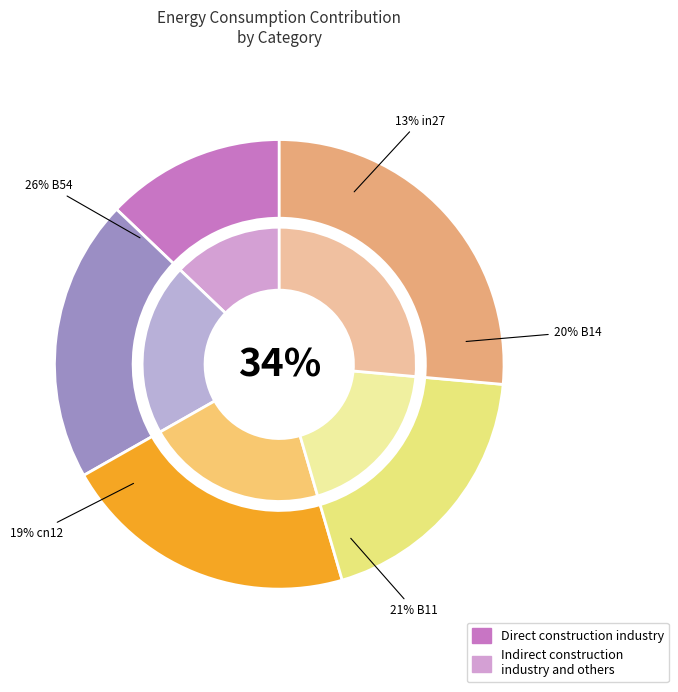

Rank the categories by value from lowest to highest.

in27, cn12, B14, B11, B54